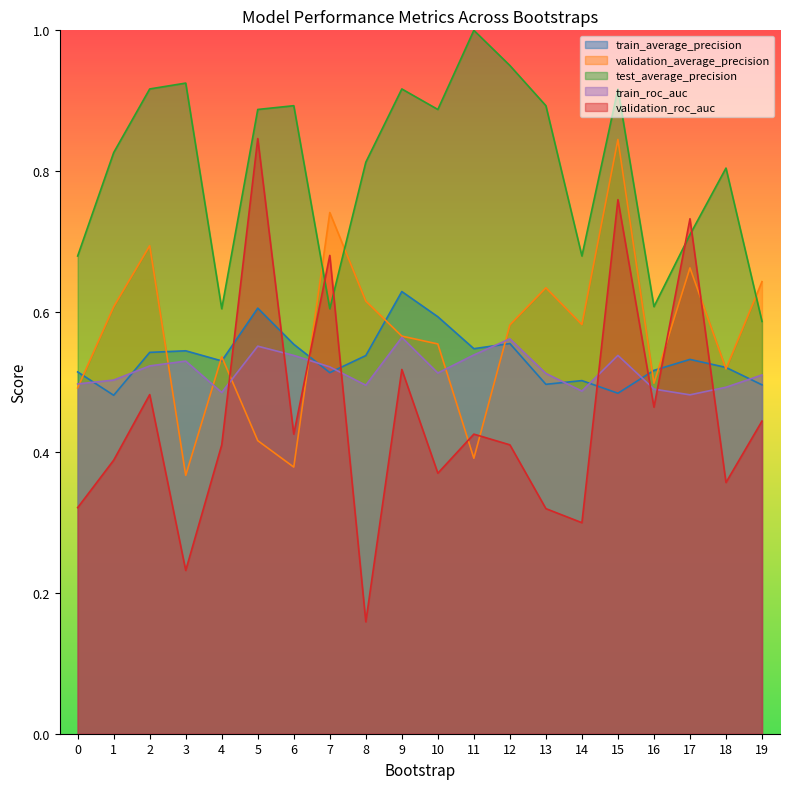

Reading left to right, what are all the values shown in this chart?

train_average_precision: 0.5	0.5	0.5	0.5	0.5	0.6	0.6	0.5	0.5	0.6	0.6	0.5	0.6	0.5	0.5	0.5	0.5	0.5	0.5	0.5
validation_average_precision: 0.5	0.6	0.7	0.4	0.5	0.4	0.4	0.7	0.6	0.6	0.6	0.4	0.6	0.6	0.6	0.8	0.5	0.7	0.5	0.6
test_average_precision: 0.7	0.8	0.9	0.9	0.6	0.9	0.9	0.6	0.8	0.9	0.9	1.0	0.9	0.9	0.7	0.9	0.6	0.7	0.8	0.6
train_roc_auc: 0.5	0.5	0.5	0.5	0.5	0.6	0.5	0.5	0.5	0.6	0.5	0.5	0.6	0.5	0.5	0.5	0.5	0.5	0.5	0.5
validation_roc_auc: 0.3	0.4	0.5	0.2	0.4	0.8	0.4	0.7	0.2	0.5	0.4	0.4	0.4	0.3	0.3	0.8	0.5	0.7	0.4	0.4